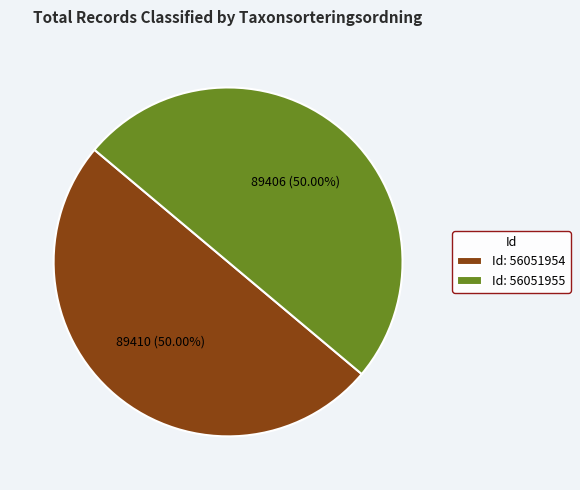

Approximately how many times larger is the value at Id: 56051954 compared to Id: 56051955?

1.0